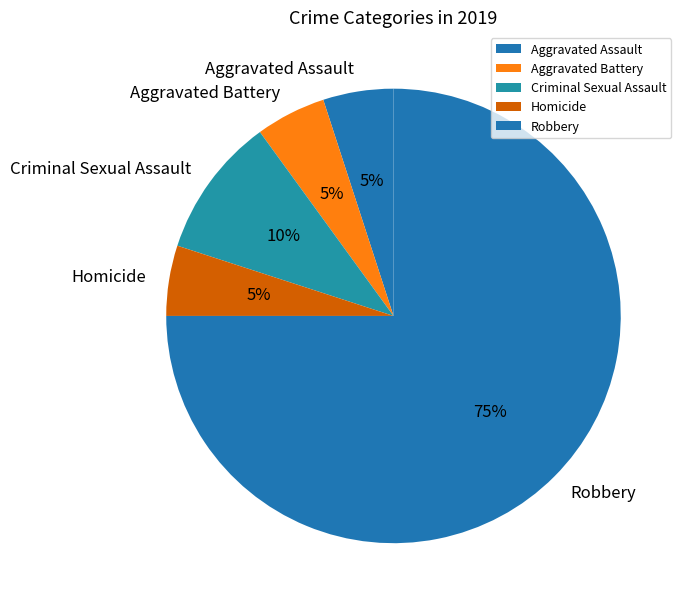

To the nearest percent, what is the average slice percentage?

20%